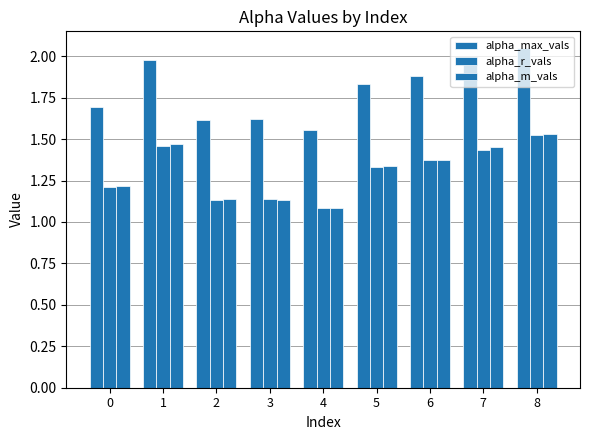

Is it true that alpha_m_vals equals 1.6 at 0?

False